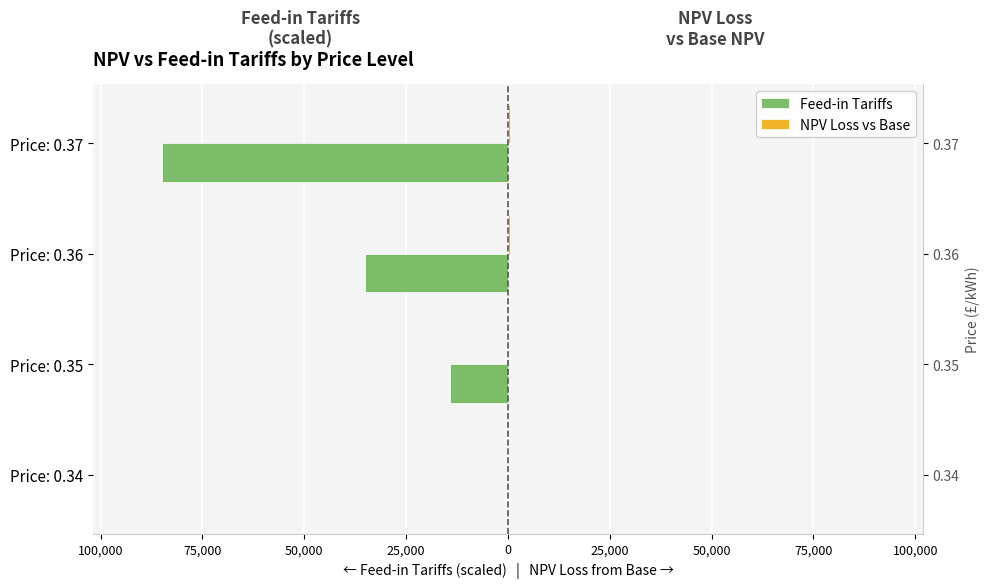

Rank the series by their average value, from lowest to highest.

Feed-in Tariffs, NPV Loss vs Base